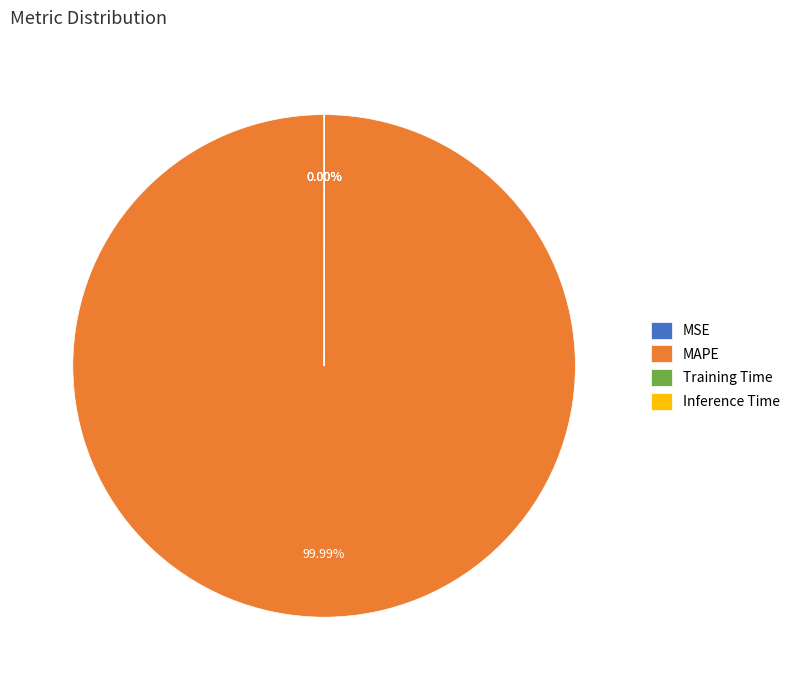

True or false: MAPE accounts for 94% of the total.

False